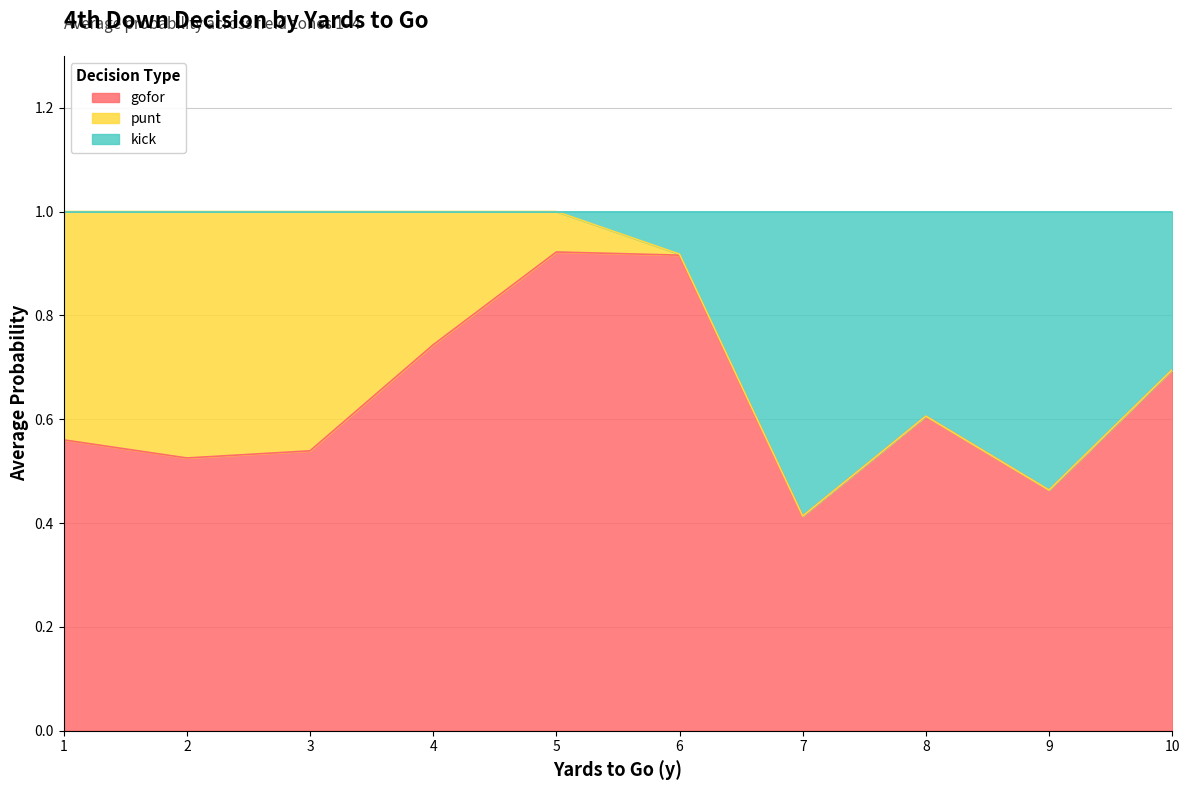

What is the total value across all series at 4?

1.0